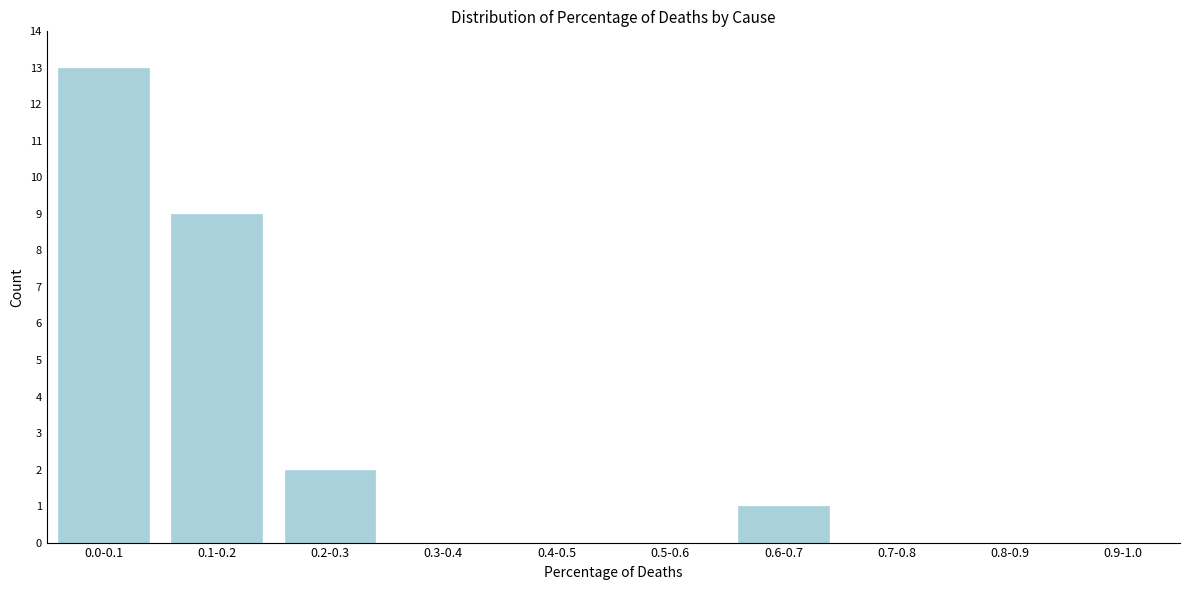

Reading right to left, extract all data points from this chart.

0.9-1.0=0	0.8-0.9=0	0.7-0.8=0	0.6-0.7=1	0.5-0.6=0	0.4-0.5=0	0.3-0.4=0	0.2-0.3=2	0.1-0.2=9	0.0-0.1=13